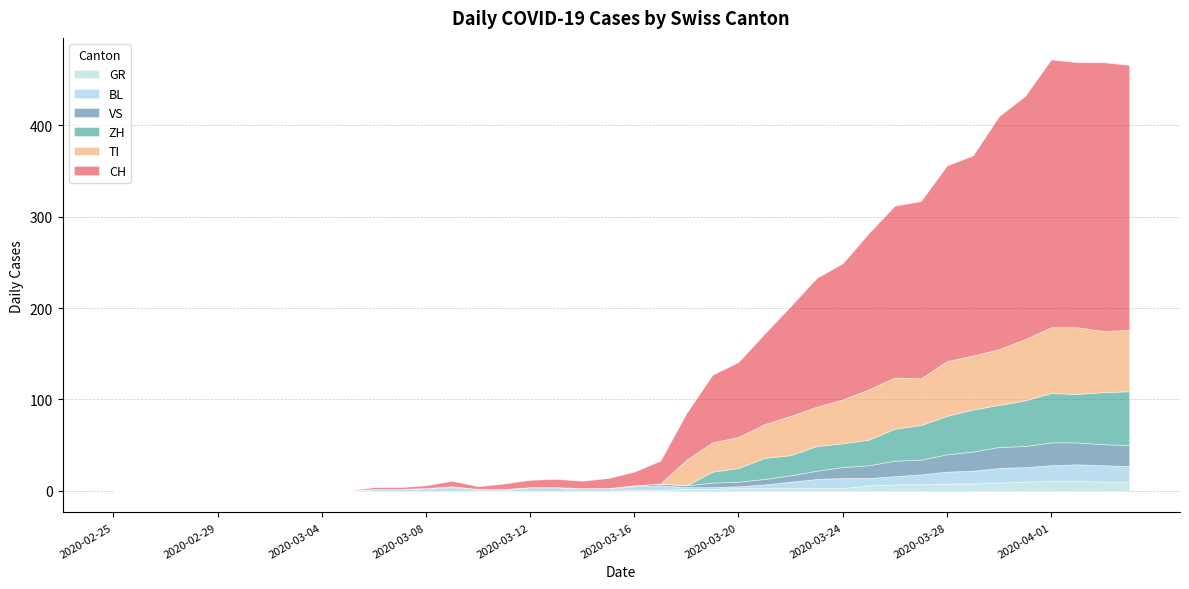

The value of VS at 2020-03-02 is 0. True or false?

True